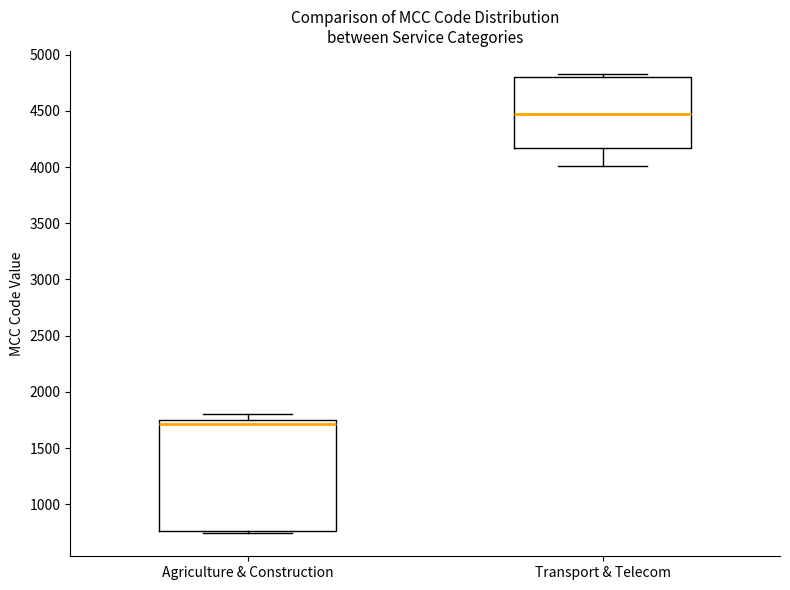

Where is the lower edge of the box for Agriculture & Construction on the y-axis? The values are not printed on the chart, so give them approximately, as read against the axis.

750